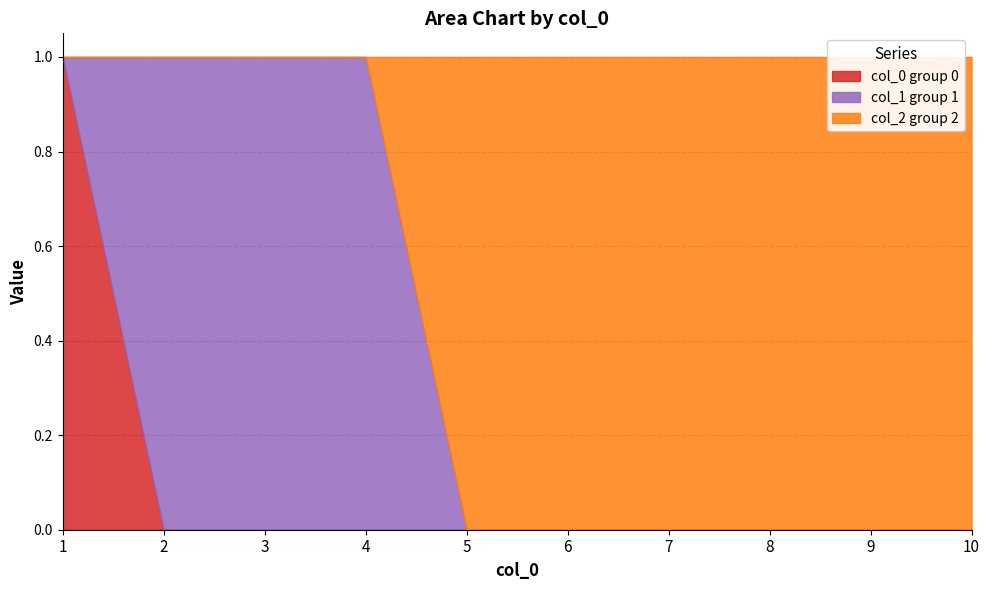

The value of 0 at 8 is 0. True or false?

True